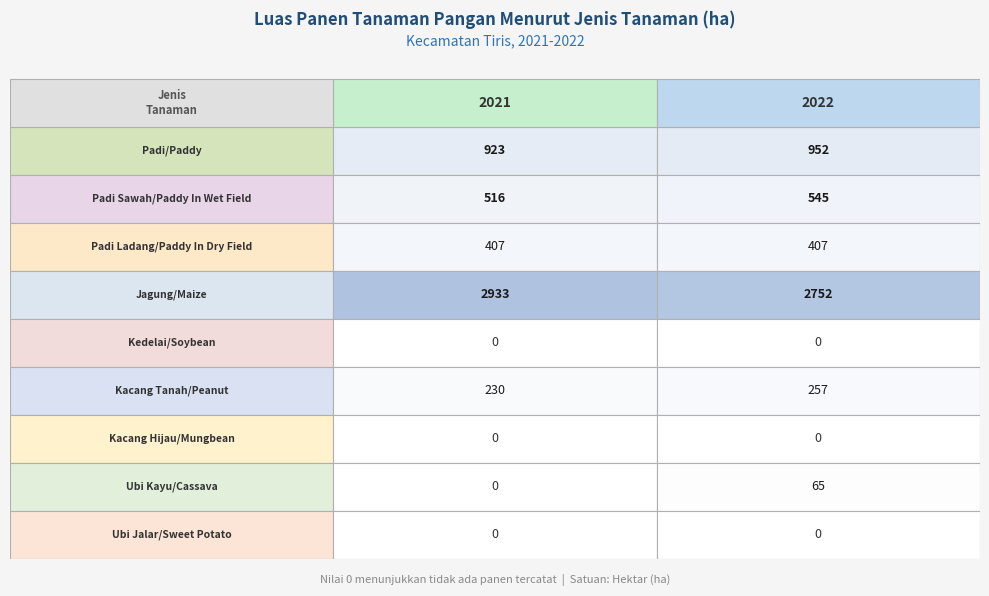

What is the total value across all series at 1?

4978